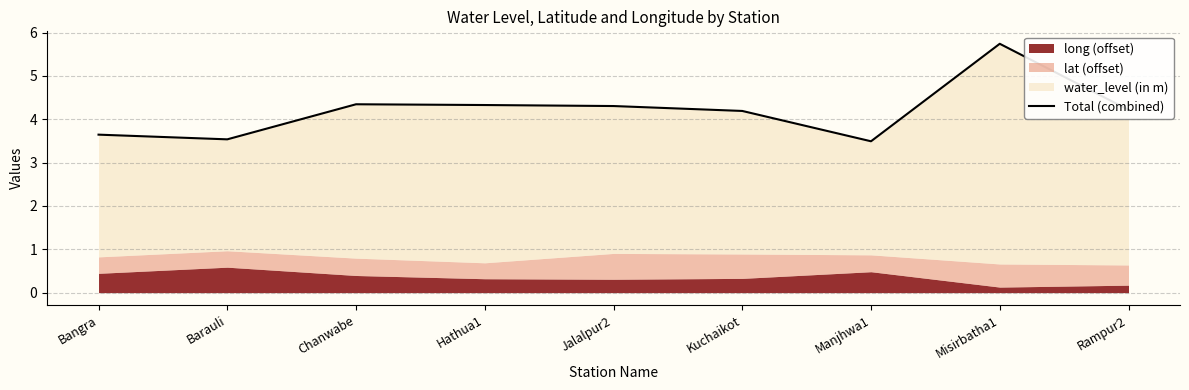

What is the label of the 9th point from the right?

Bangra